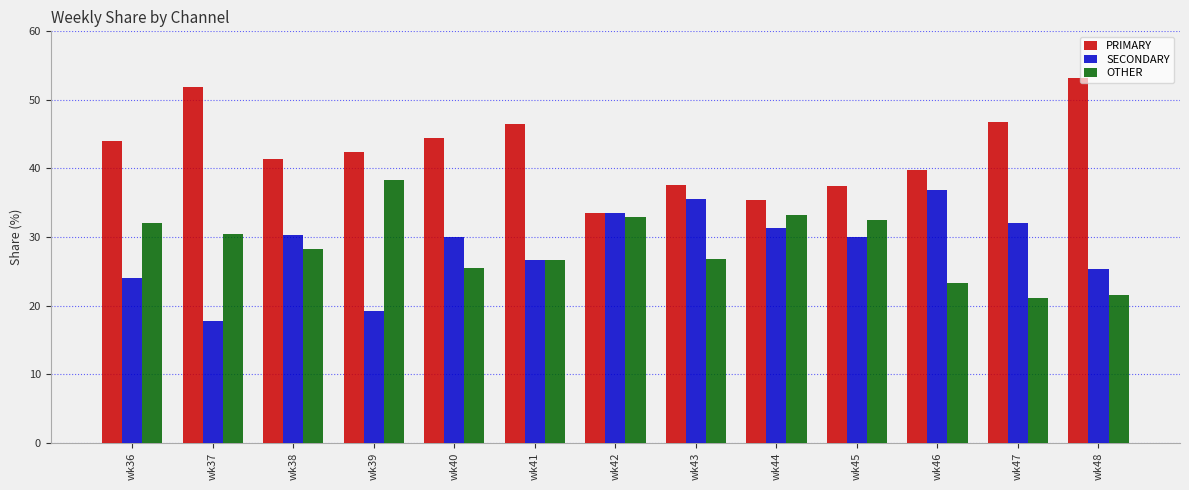

What is the total value across all series at wk47?

100.0